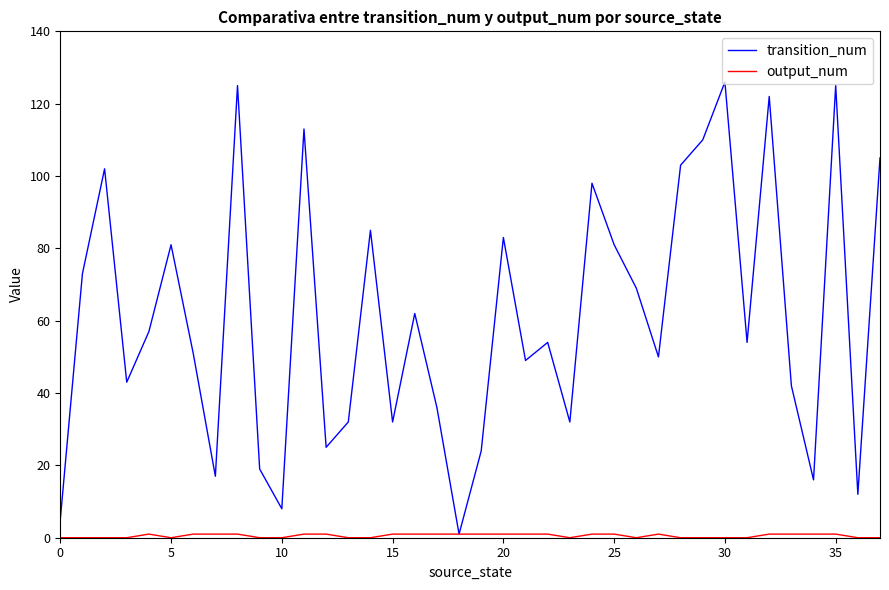

What is the greatest value displayed?

126